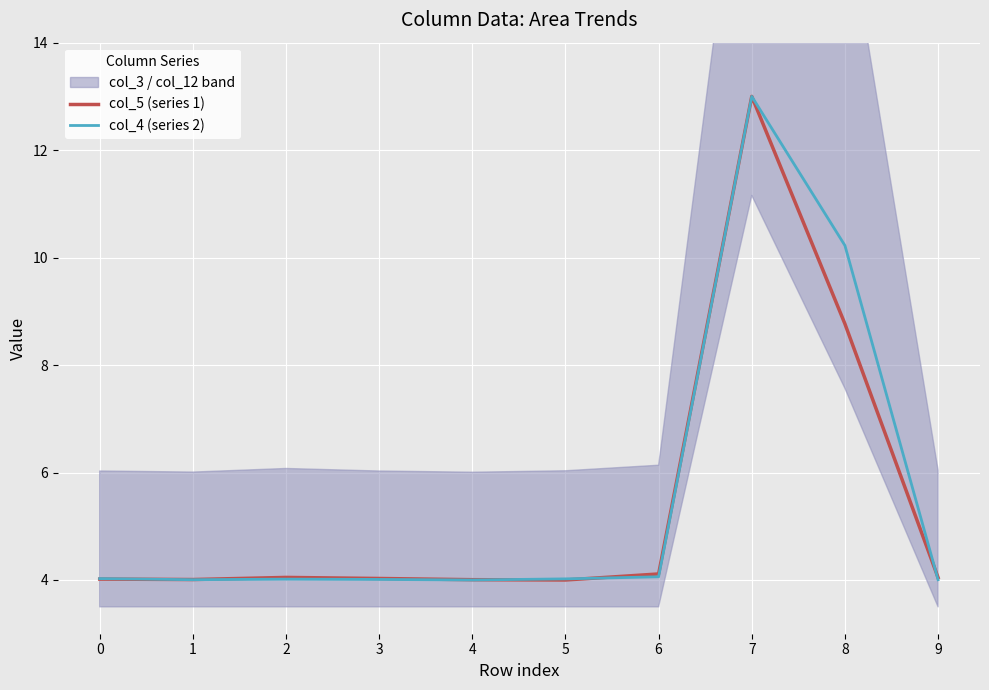

True or false: col_4 (series 2) has a value of 4.0 at 0.

True